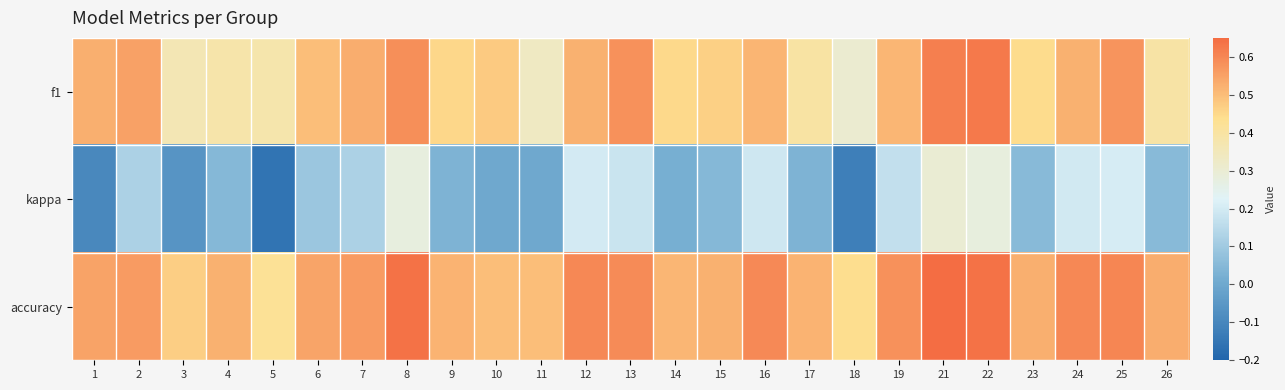

What is the minimum value shown in the chart?

-0.2